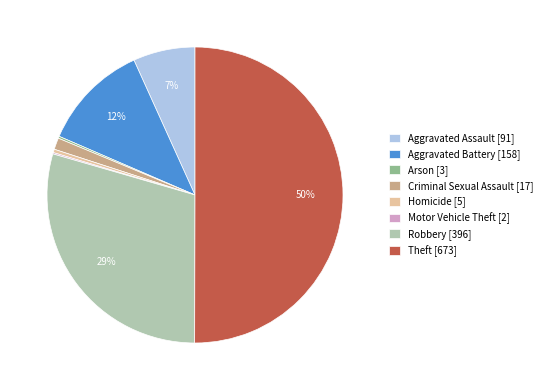

Is it true that Robbery [396] is 29% of the pie?

True